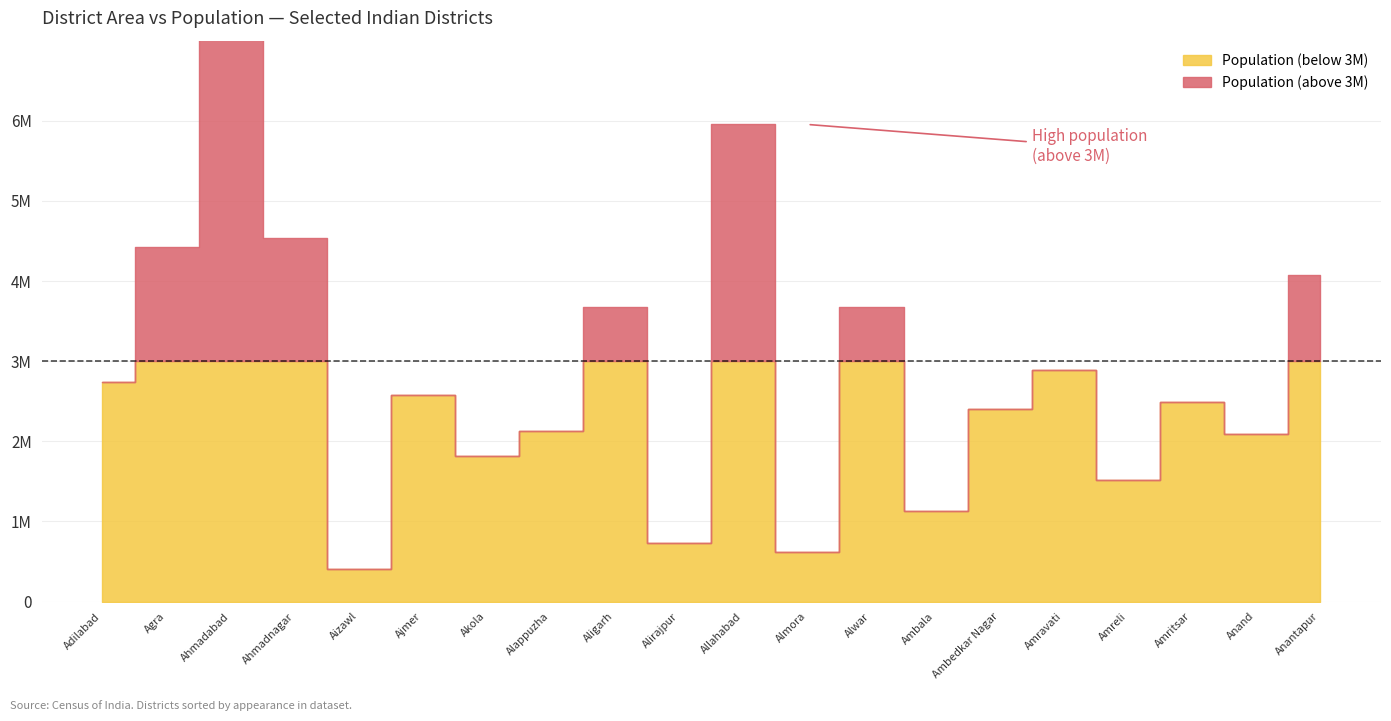

Is it true that Population equals 2092745 at Anand?

True